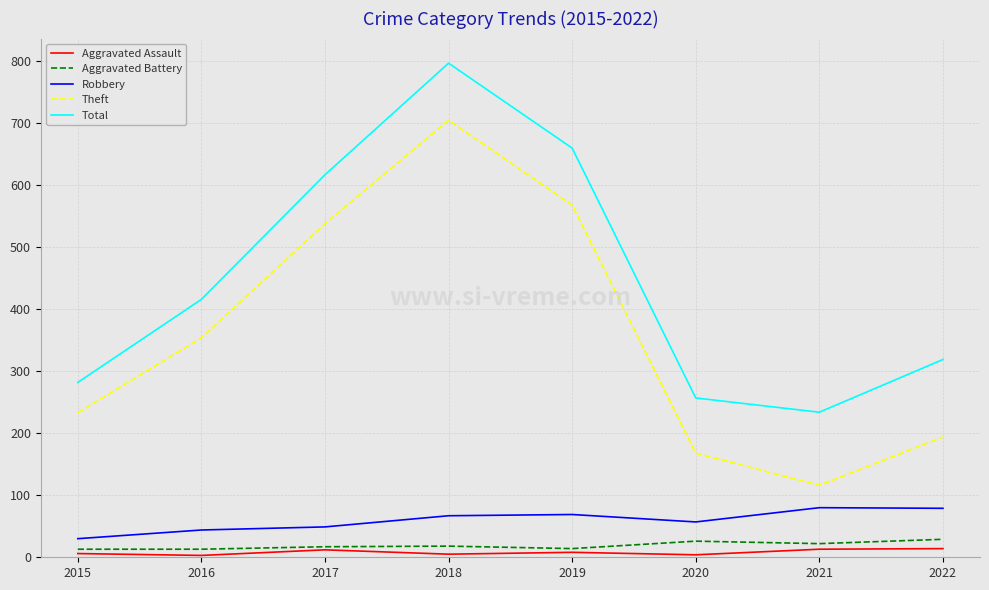

Which series has the largest total across all categories?

Total